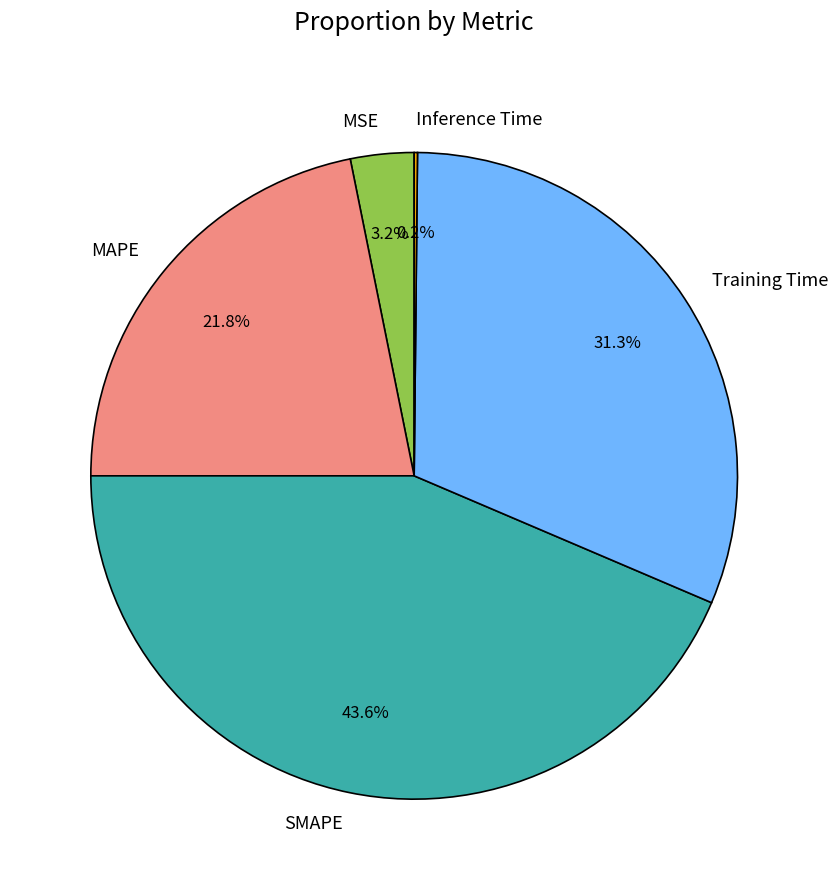

Is the sum of SMAPE and MSE greater than half?

No